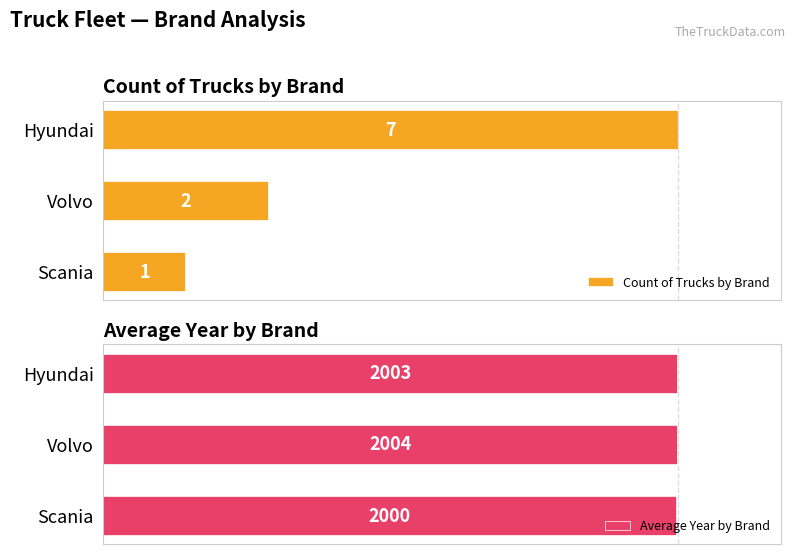

Does the chart contain any negative values?

No